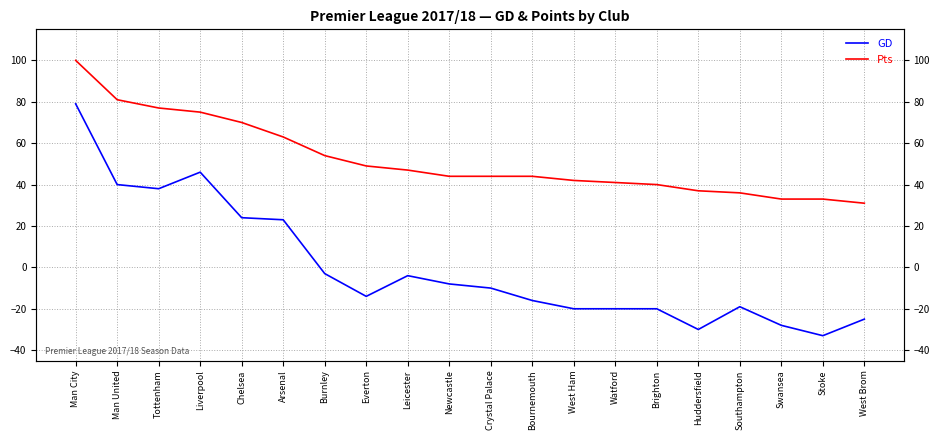

How many data points in Pts are above 44?

9